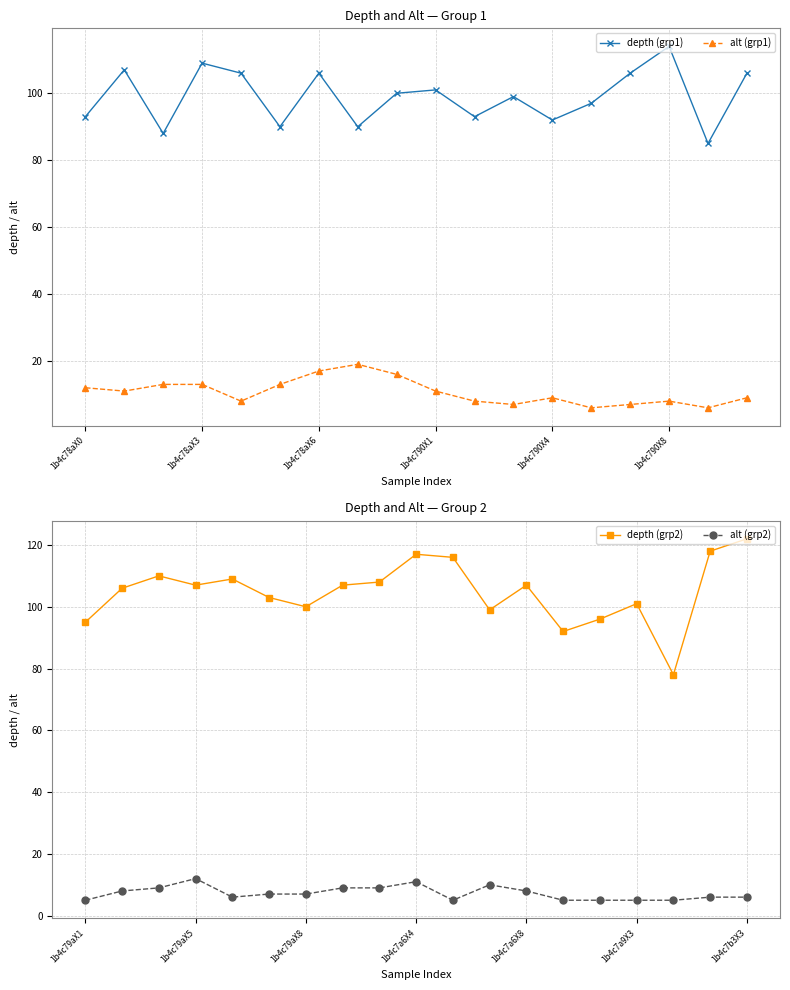

Where is depth nearest to the value 100?

1b4c78aX8